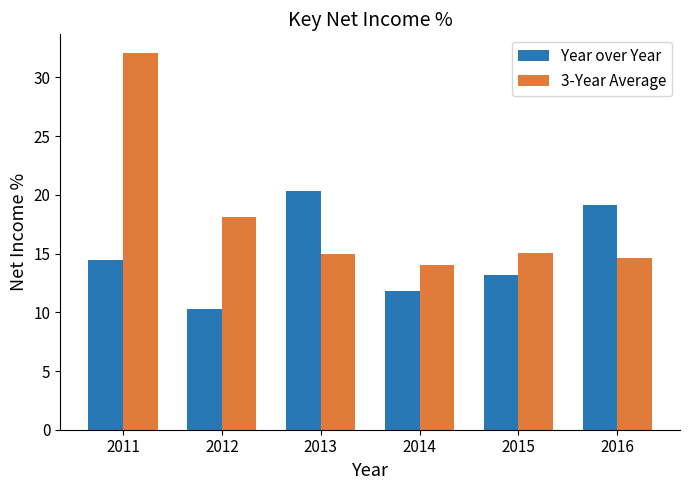

How many data points does each series have?

6